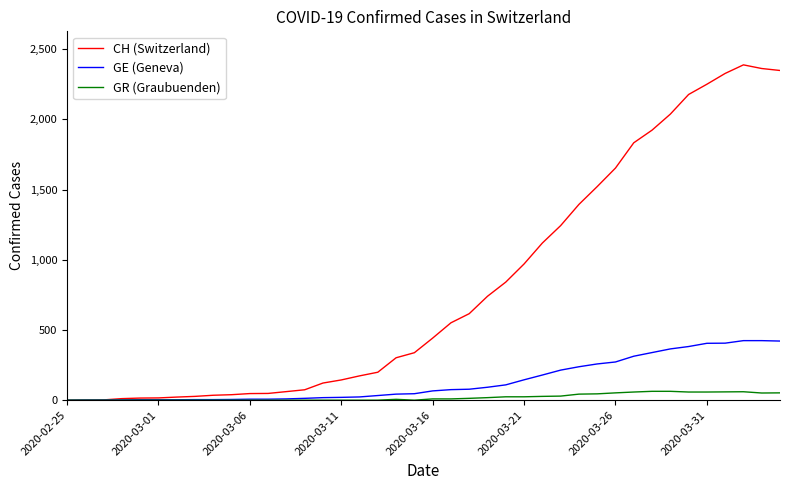

Which series has the largest total across all categories?

CH (Switzerland)